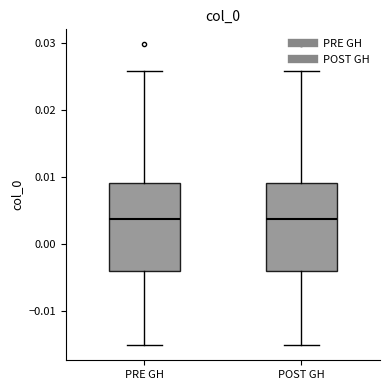

Reading left to right, transcribe this box plot: for each box, give where its median line is, the range the box spans, and where its two whiskers end, as read against the y-axis. The values are not printed on the chart, so give them approximately, as read against the axis.

PRE GH: median 0.004, box -0.004 to 0.009, whiskers -0.015 to 0.026
POST GH: median 0.004, box -0.004 to 0.009, whiskers -0.015 to 0.026